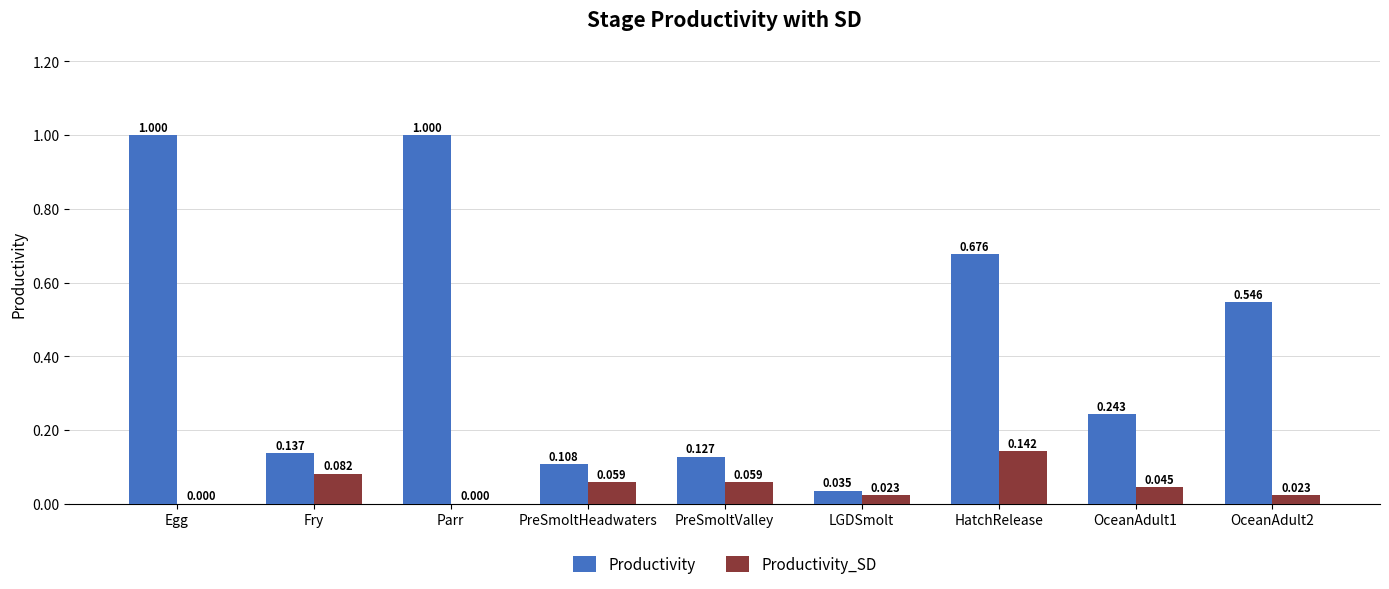

What are all the series names shown in the legend?

Productivity, Productivity_SD